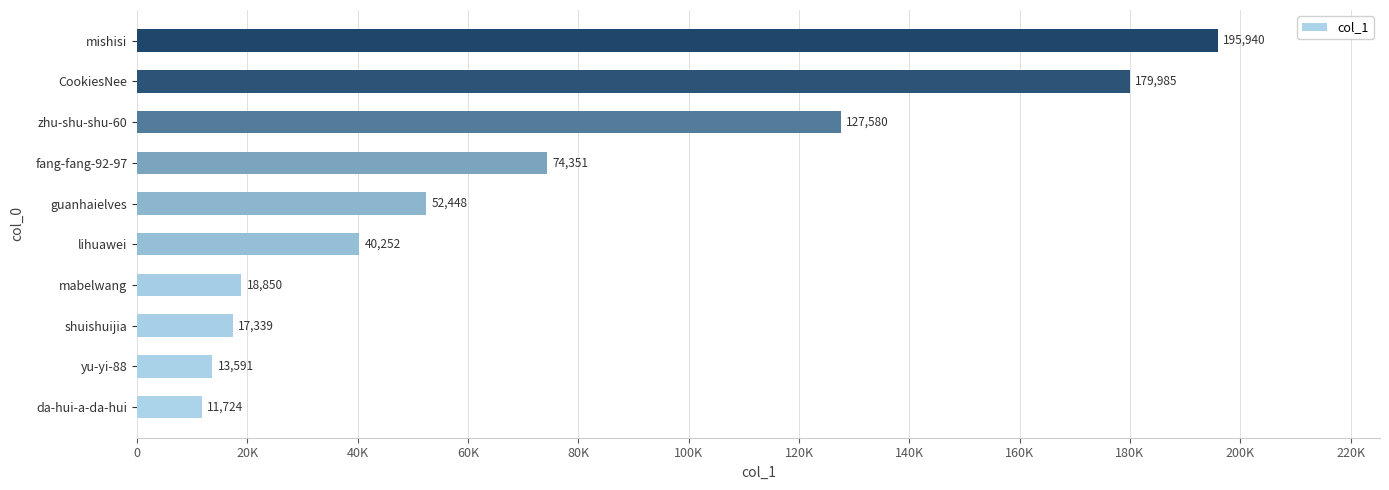

Which category has the lowest value across all series?

da-hui-a-da-hui